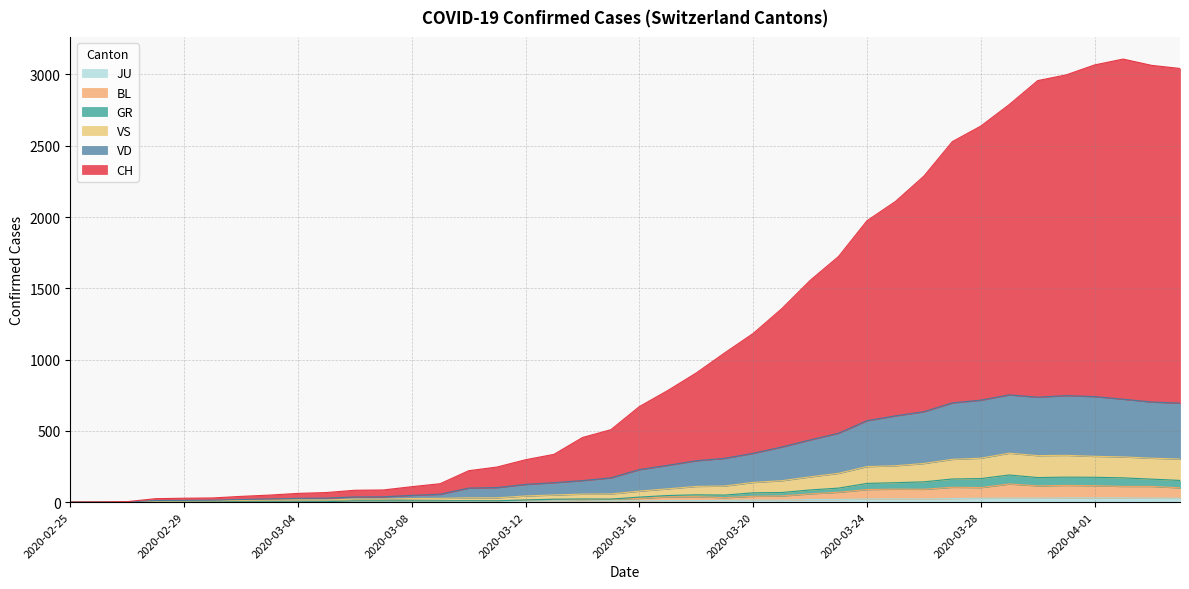

Does the chart have visible grid lines?

Yes